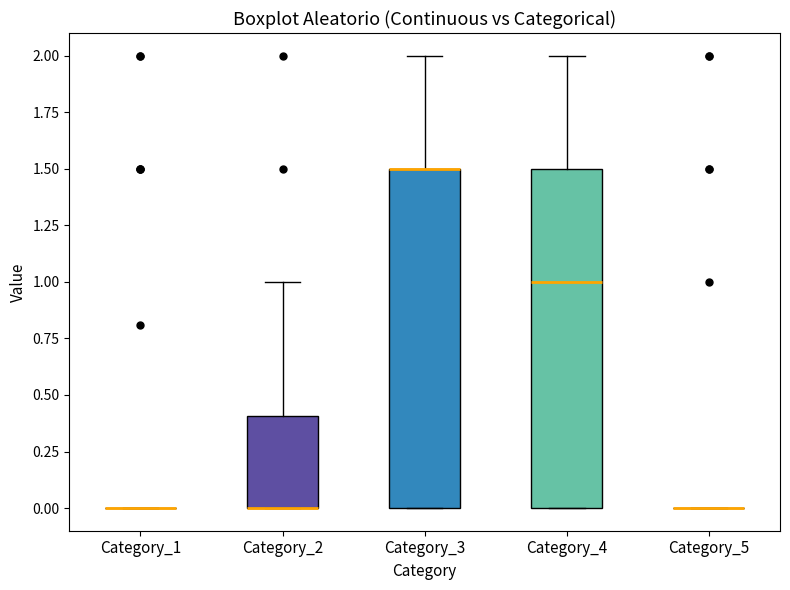

Reading left to right, transcribe this box plot: for each box, give where its median line is, the range the box spans, and where its two whiskers end, as read against the y-axis. The values are not printed on the chart, so give them approximately, as read against the axis.

Category_1: box collapsed to a line at 0.0, whiskers 0.0 to 0.0
Category_2: median 0.0 (drawn on the box's lower edge), box 0.0 to 0.4, whiskers 0.0 to 1.0
Category_3: median 1.5 (drawn on the box's upper edge), box 0.0 to 1.5, whiskers 0.0 to 2.0
Category_4: median 1.0, box 0.0 to 1.5, whiskers 0.0 to 2.0
Category_5: box collapsed to a line at 0.0, whiskers 0.0 to 0.0